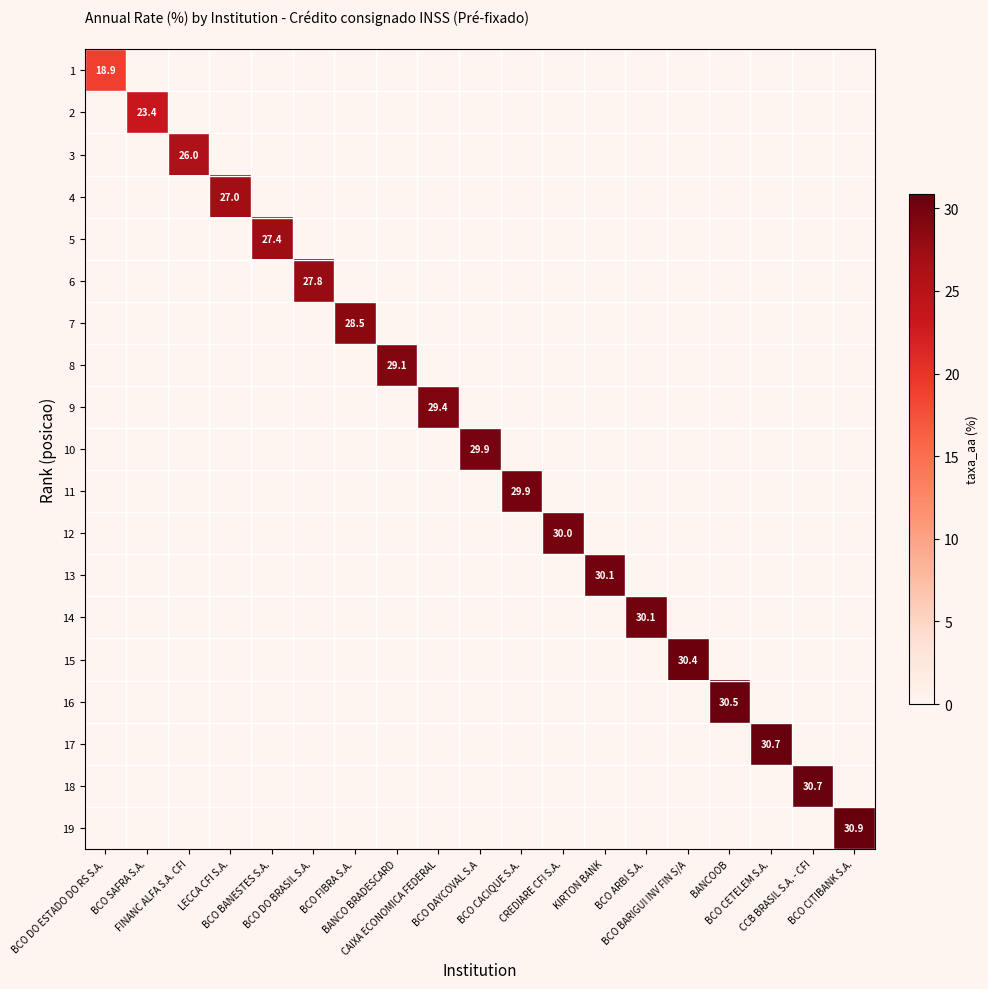

Count the number of data series in this chart.

19